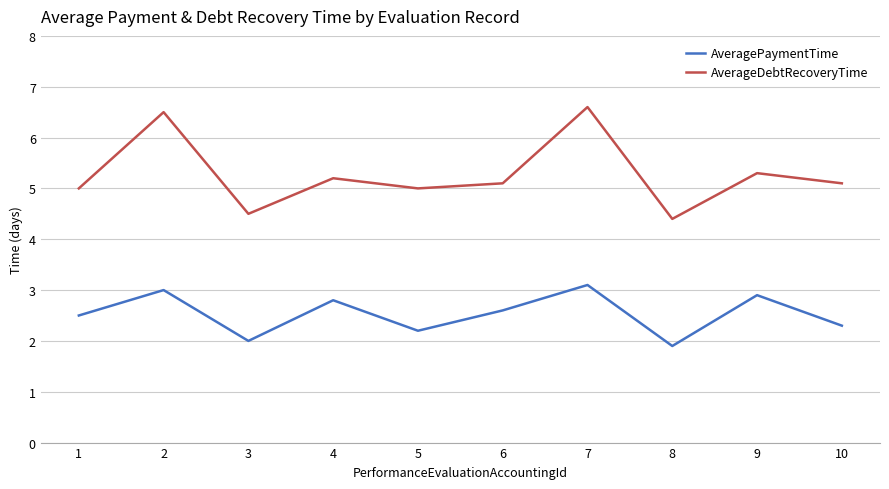

Read the AverageDebtRecoveryTime value at 6.

5.1